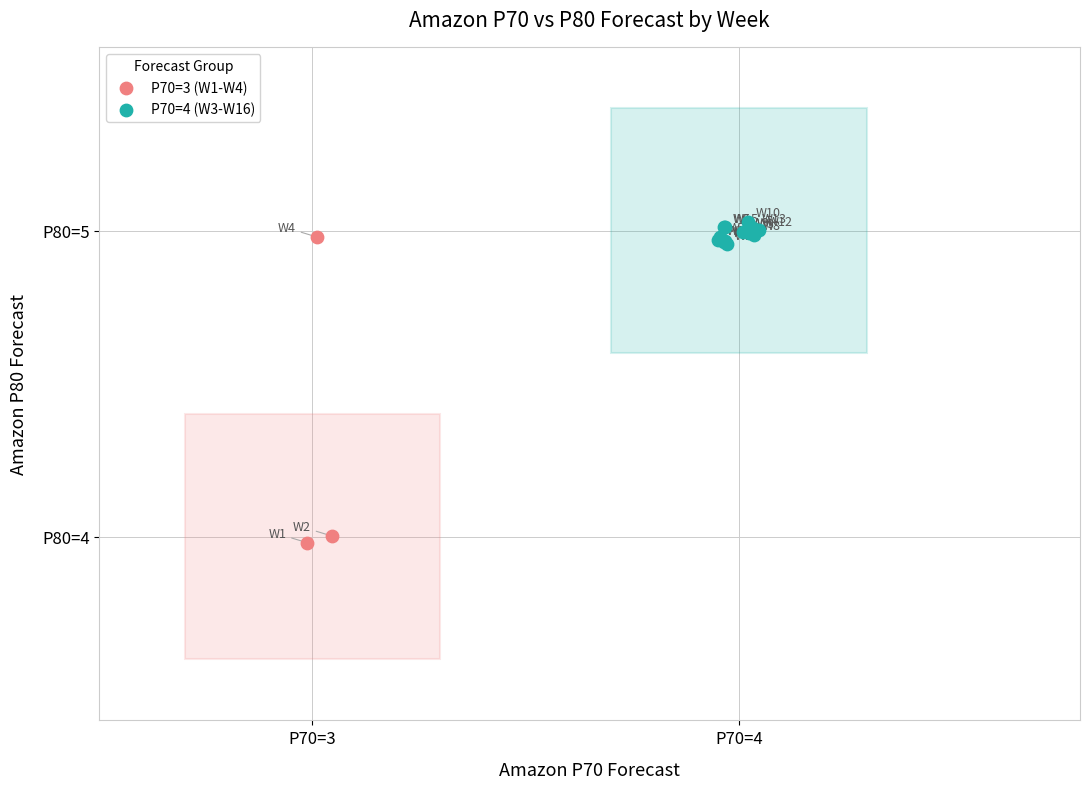

Which series reaches the maximum Y coordinate?

P70=4 (W3-W16)